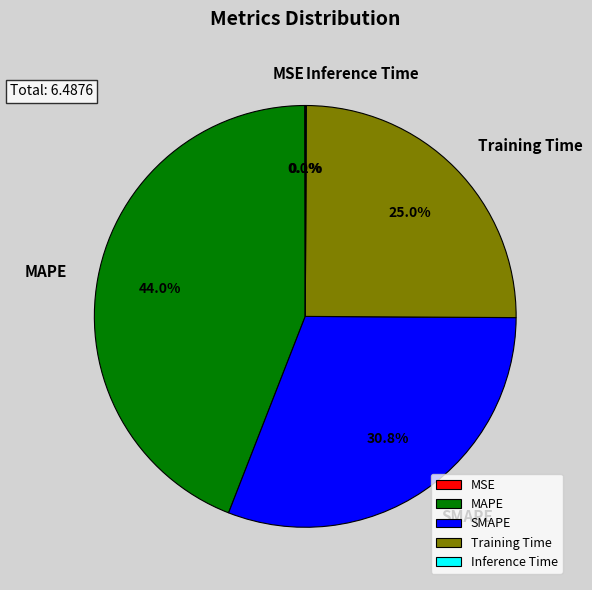

How many slices are in this pie chart?

5